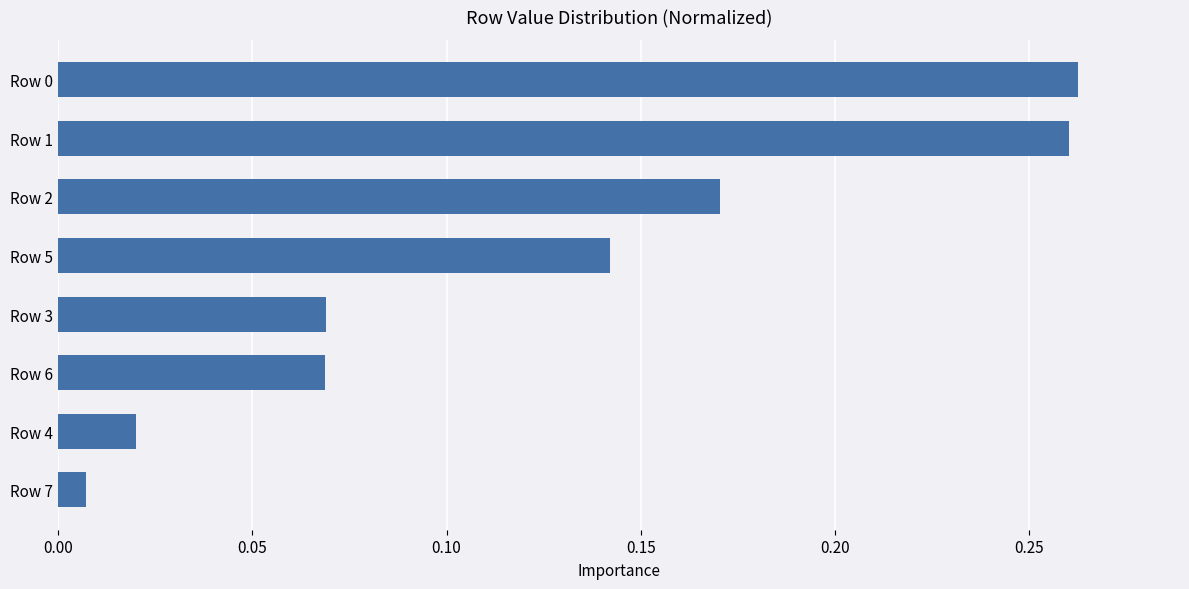

How many series are shown in this chart?

1